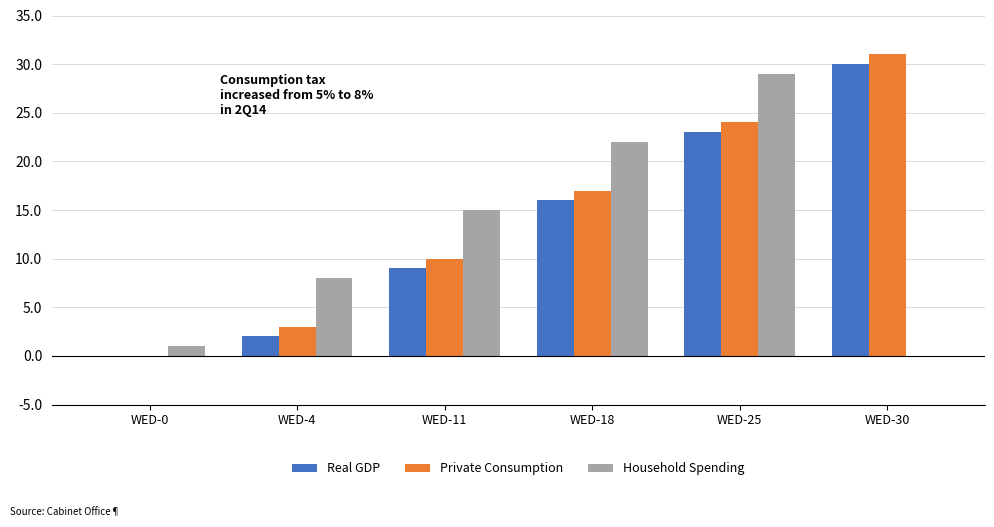

Between WED-0 and WED-18, which series saw the biggest shift?

Household Spending